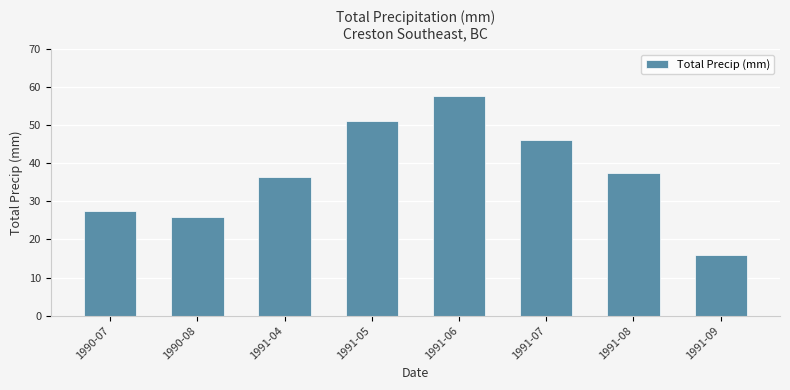

Rank the categories by value from highest to lowest.

1991-06, 1991-05, 1991-07, 1991-08, 1991-04, 1990-07, 1990-08, 1991-09